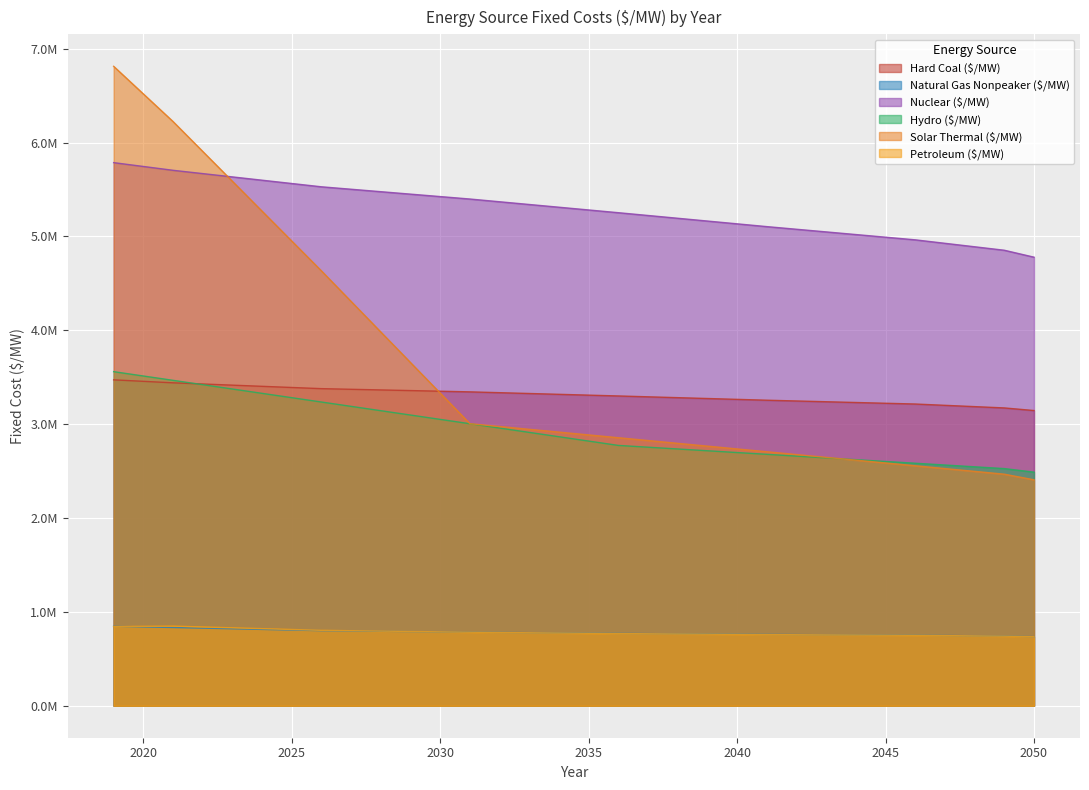

Is it true that Hard Coal ($/MW) equals 1271914.2 at 2040?

False